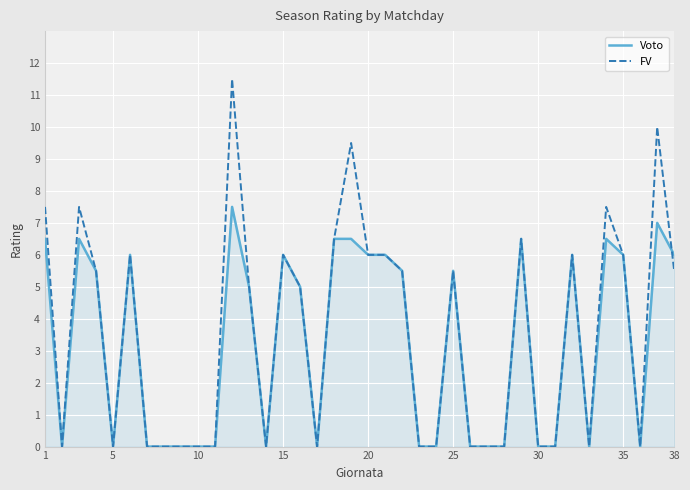

True or false: FV and Voto intersect in this chart.

True